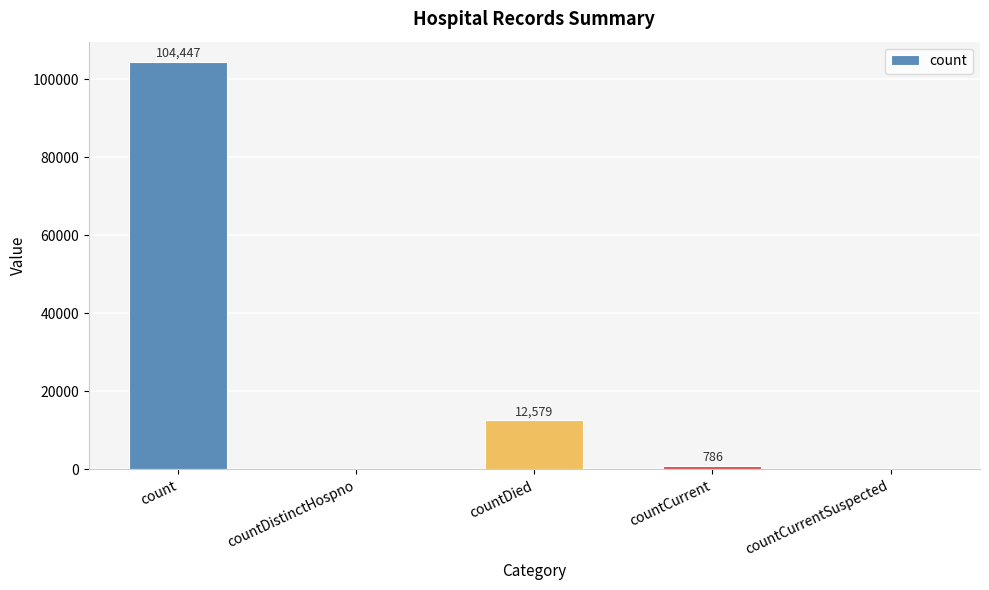

Between countCurrentSuspected and count, which is larger?

count